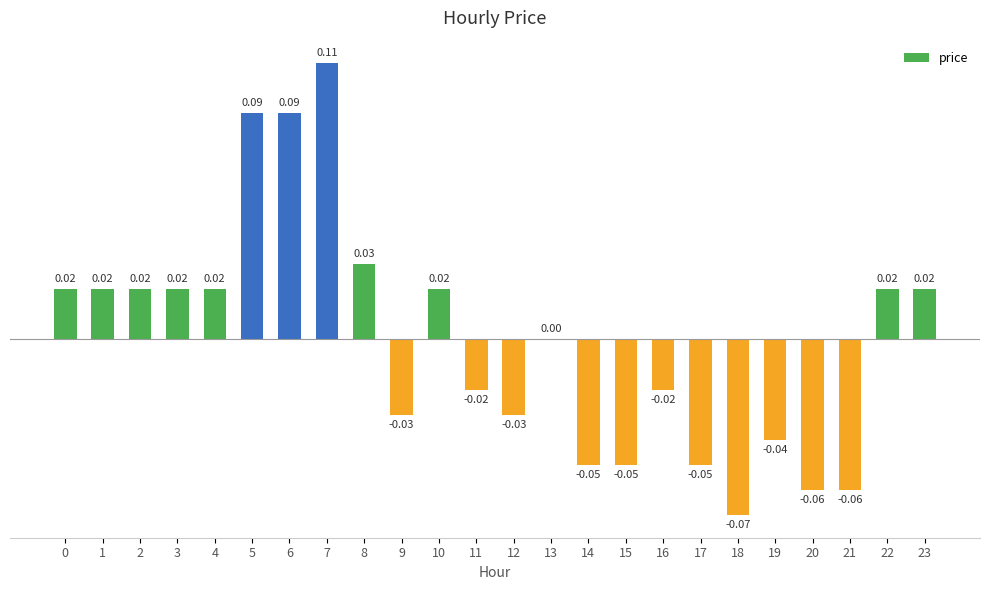

Between 12 and 4, which is larger?

4